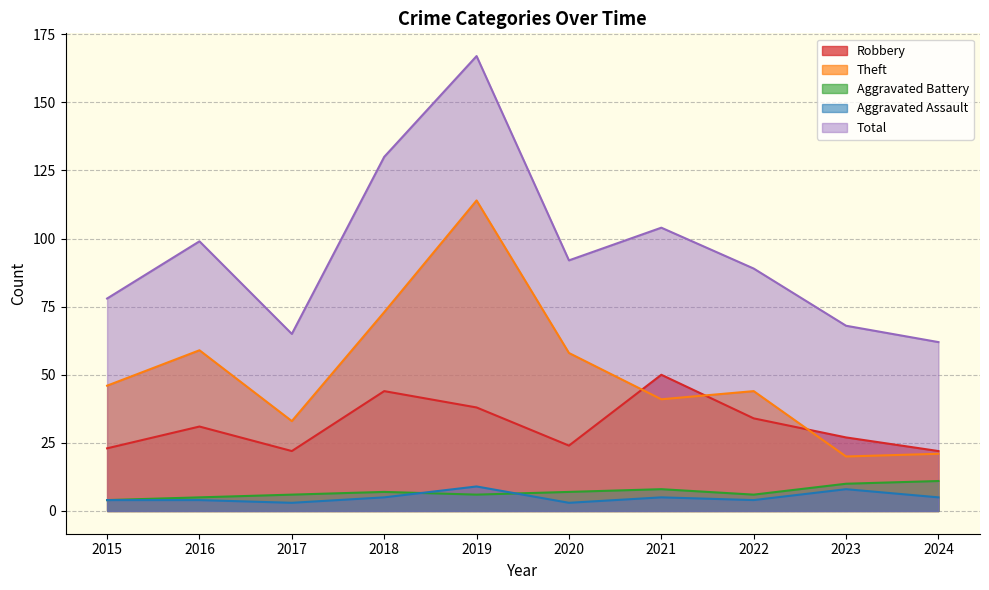

At which category does the chart reach its peak across all series?

2019